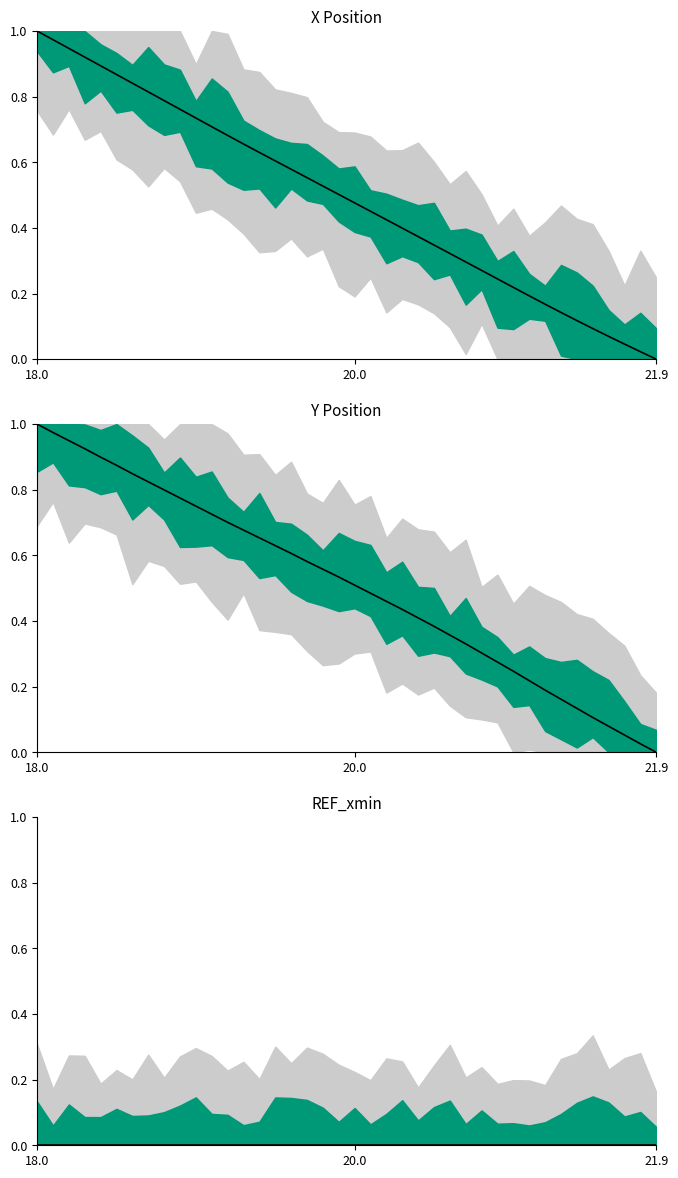

Rank the series at 16 from highest to lowest value.

Y, X, REF_xmin